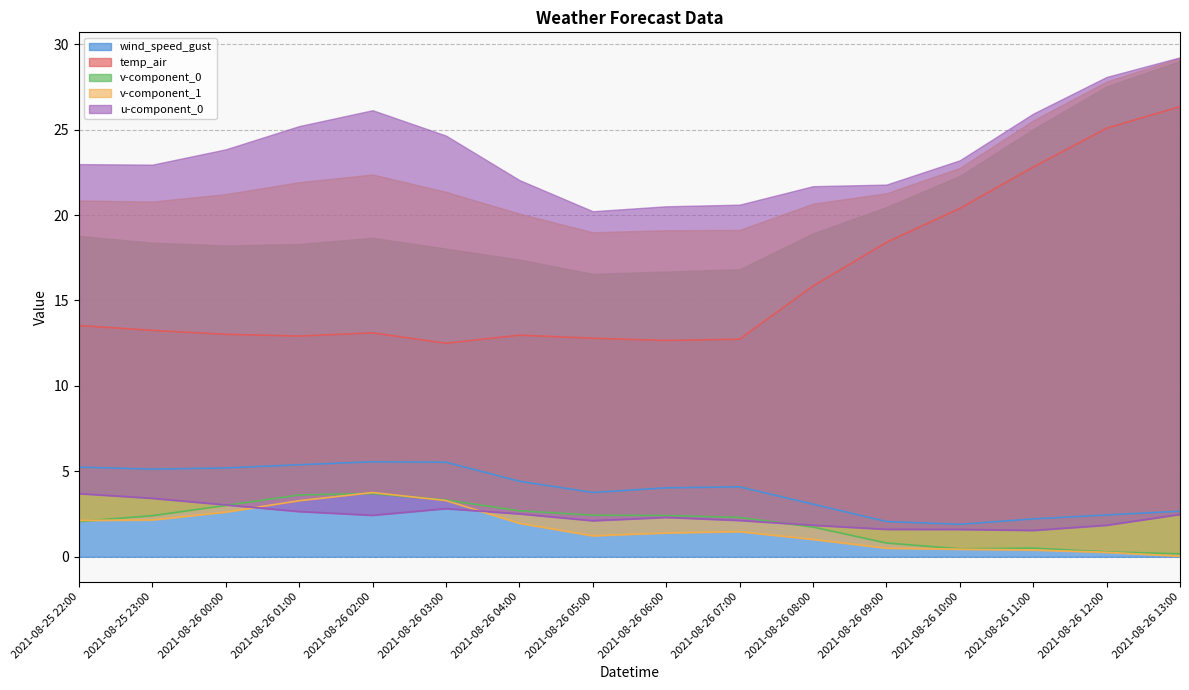

Which series changed the most between 2021-08-26 05:00 and 2021-08-26 11:00?

temp_air